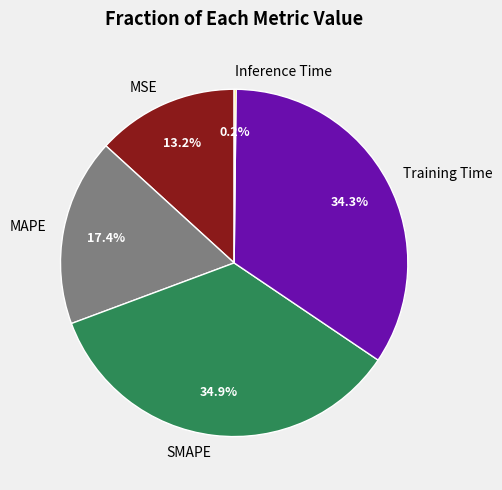

Is the sum of MSE and SMAPE greater than half?

No